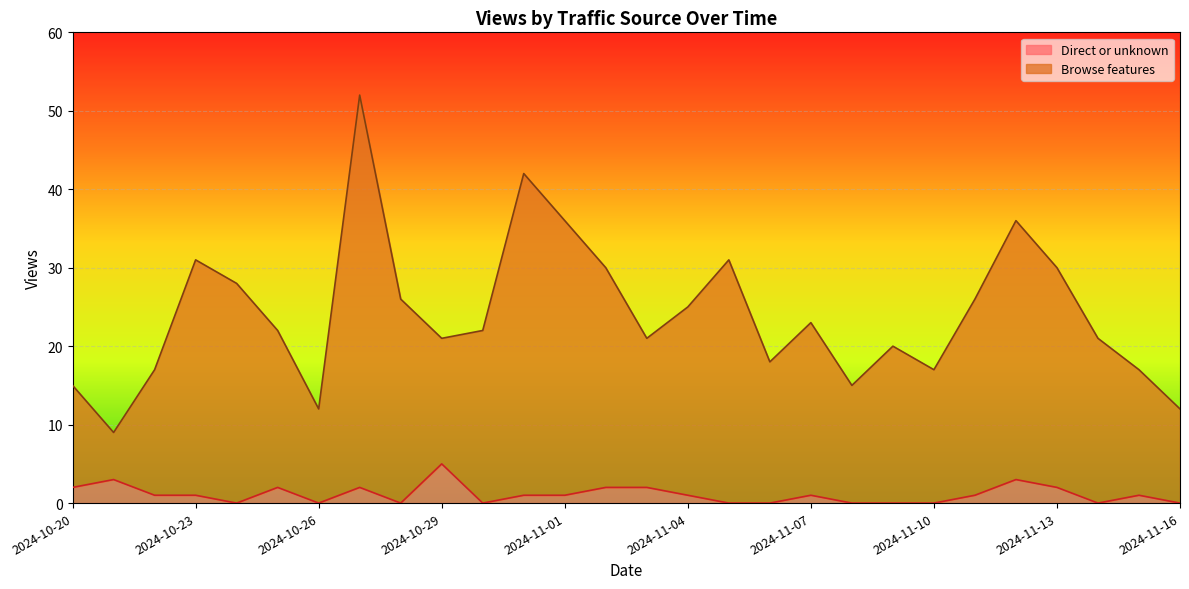

List the labels in order of Browse features value, smallest first.

2024-10-21, 2024-10-26, 2024-11-16, 2024-10-20, 2024-11-08, 2024-10-22, 2024-11-10, 2024-11-15, 2024-11-06, 2024-11-09, 2024-10-29, 2024-11-03, 2024-11-14, 2024-10-25, 2024-10-30, 2024-11-07, 2024-11-04, 2024-10-28, 2024-11-11, 2024-10-24, 2024-11-02, 2024-11-13, 2024-10-23, 2024-11-05, 2024-11-01, 2024-11-12, 2024-10-31, 2024-10-27